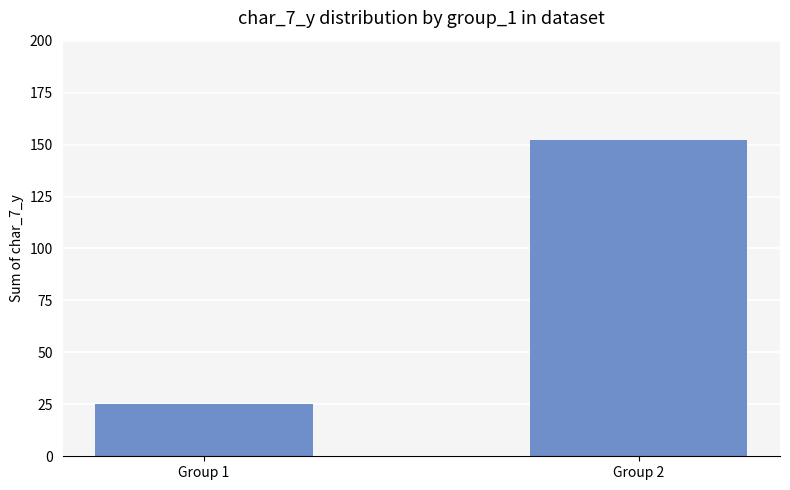

How many values are below 152?

1